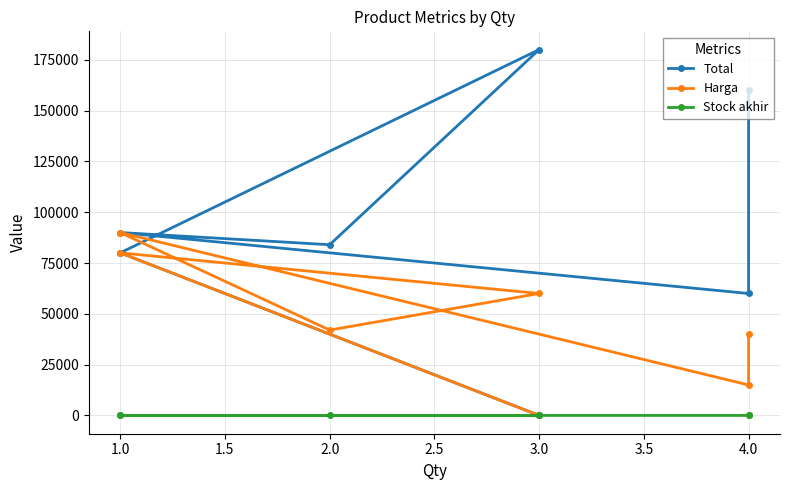

True or false: Stock akhir has more than 1 points higher than both neighbors.

False